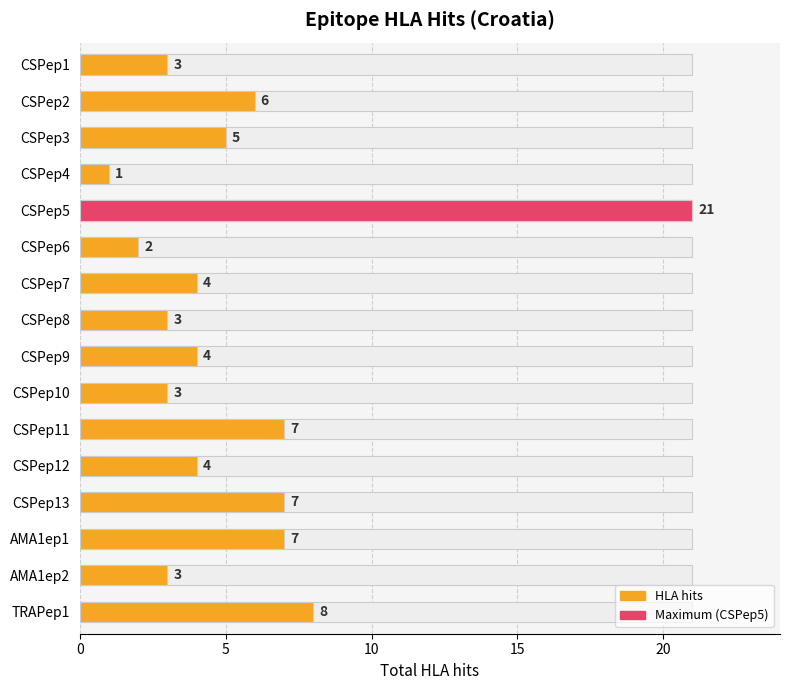

Between CSPep13 and CSPep1, which is larger?

CSPep13